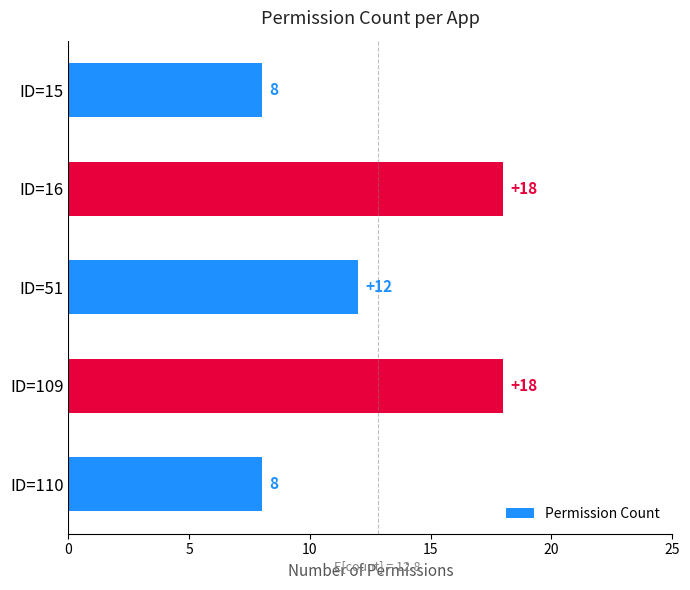

Does the chart contain stacked bars?

No